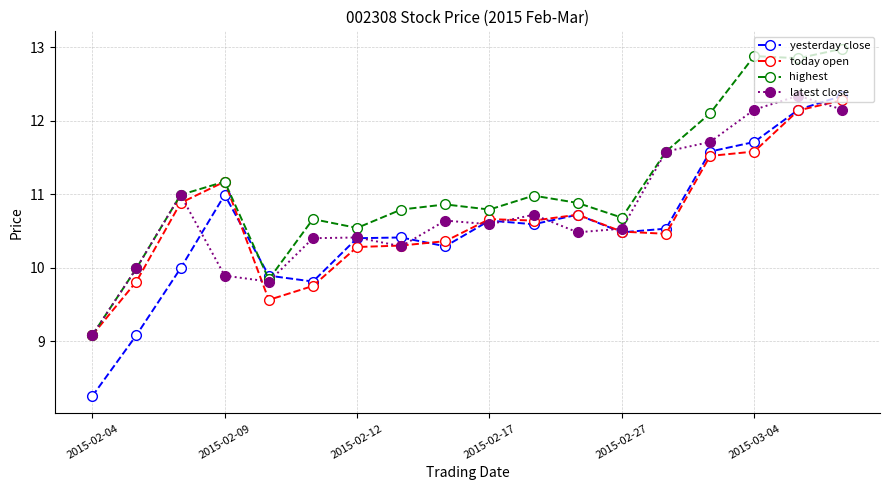

What is the value of the latest close point at the 13th from the left?

10.5